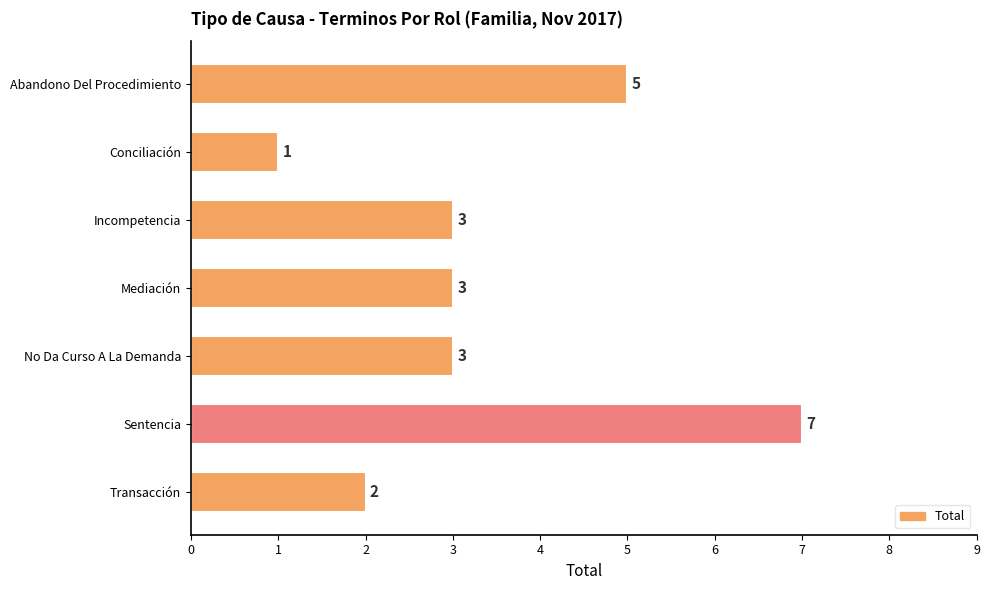

How many data points are less than 3?

2